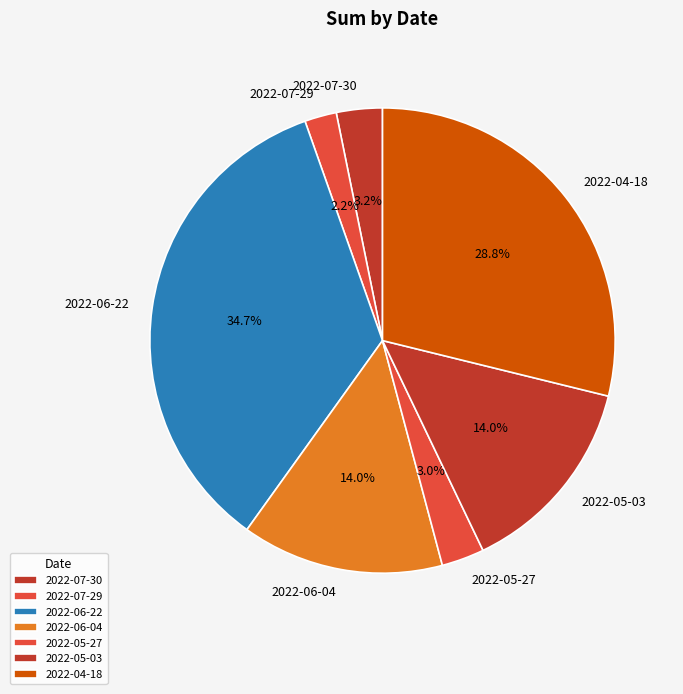

To the nearest percent, what percentage of the pie is 2022-07-29?

2%